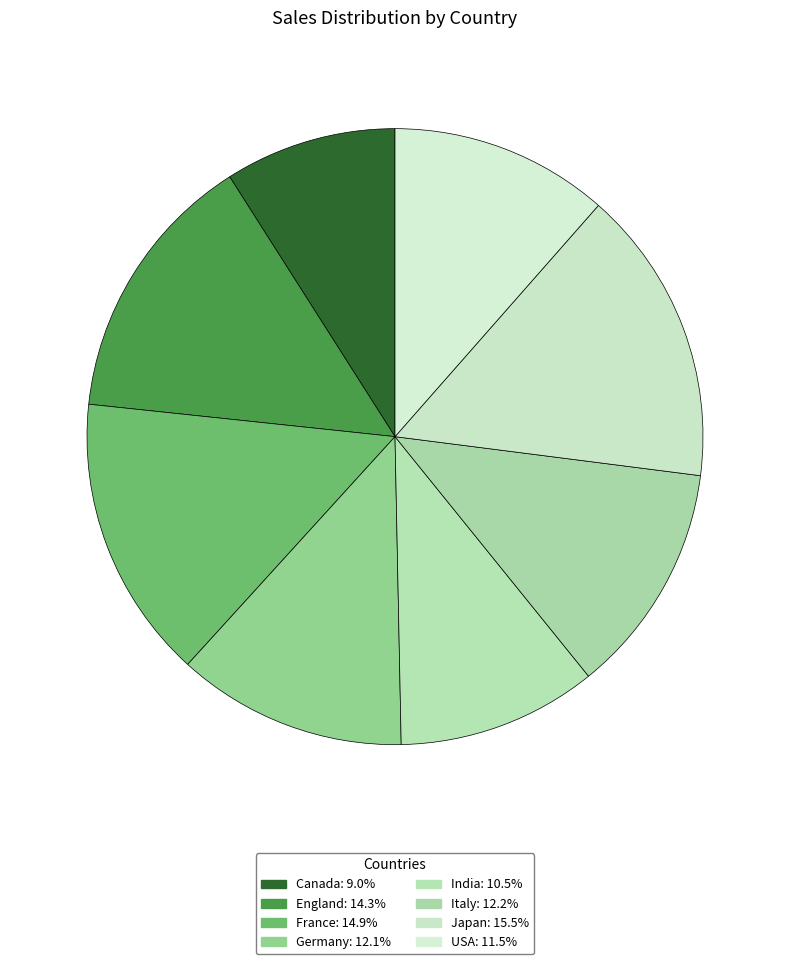

Does England account for over 50% of the chart?

No